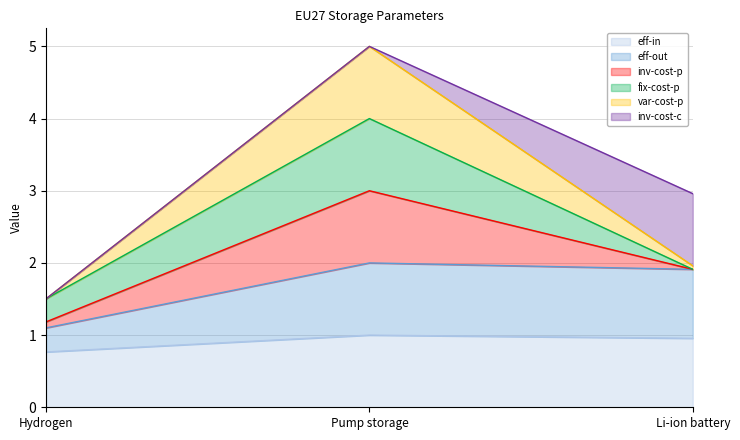

Reading left to right, what are the values for eff-in?

Hydrogen=0.8	Pump storage=1.0	Li-ion battery=1.0